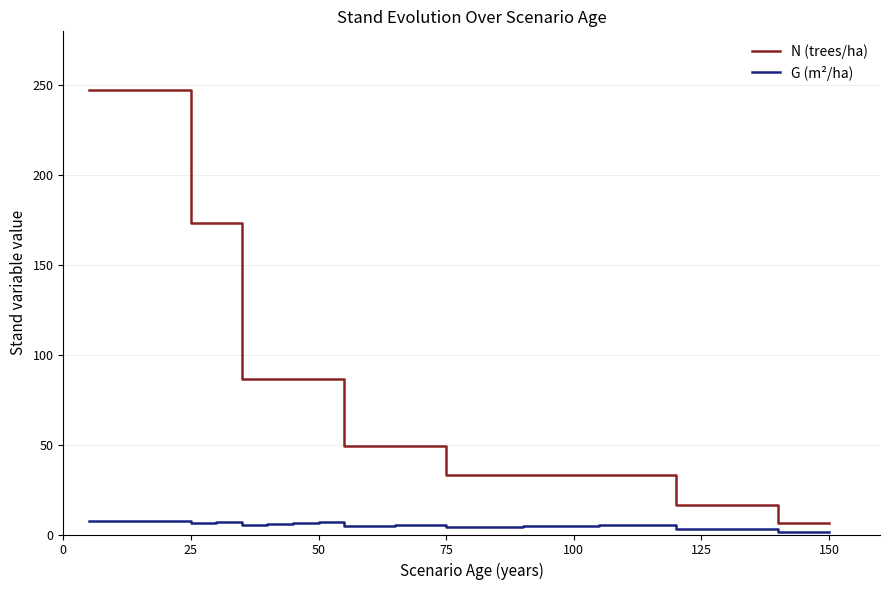

List the series in order of their overall mean, lowest first.

G (m²/ha), N (trees/ha)